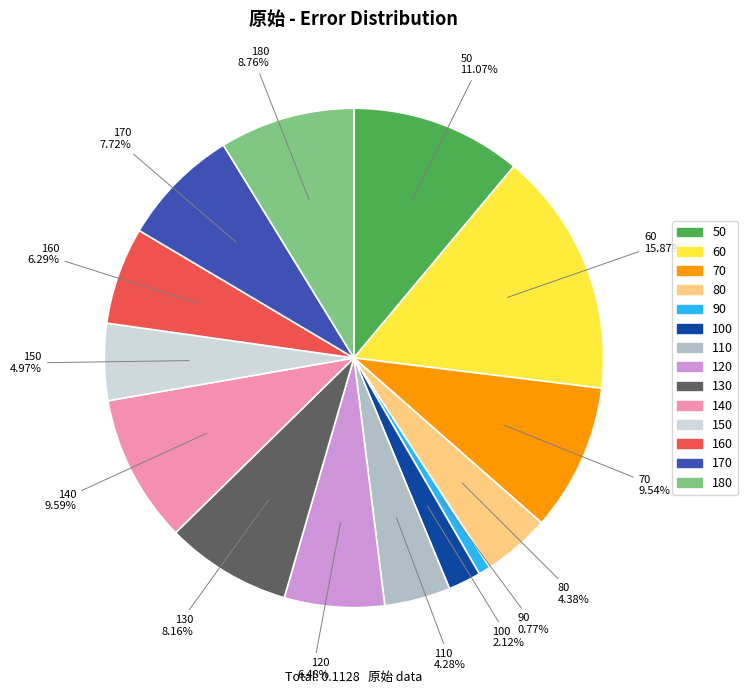

To the nearest percent, what is the difference between the largest and smallest slice percentages?

15%